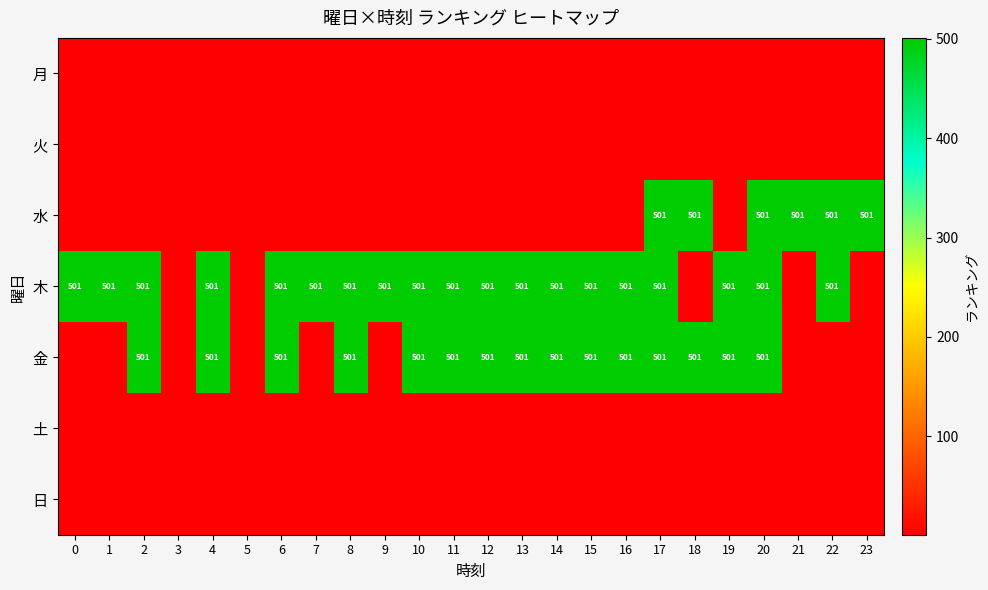

Read the row_4 value at 11.

501